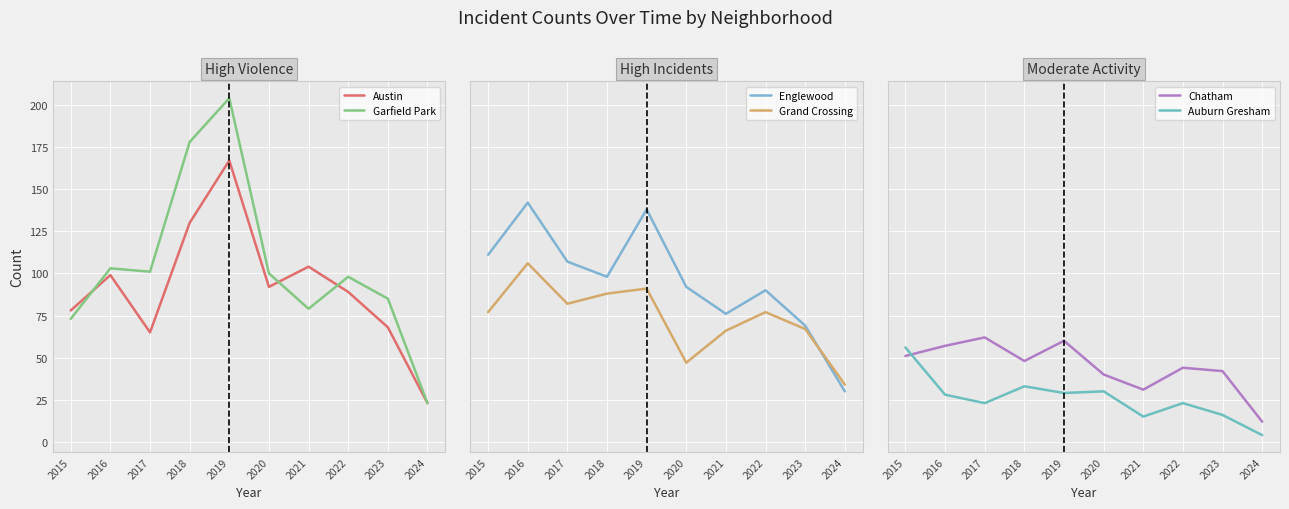

At how many categories does at least one series exceed 22?

10